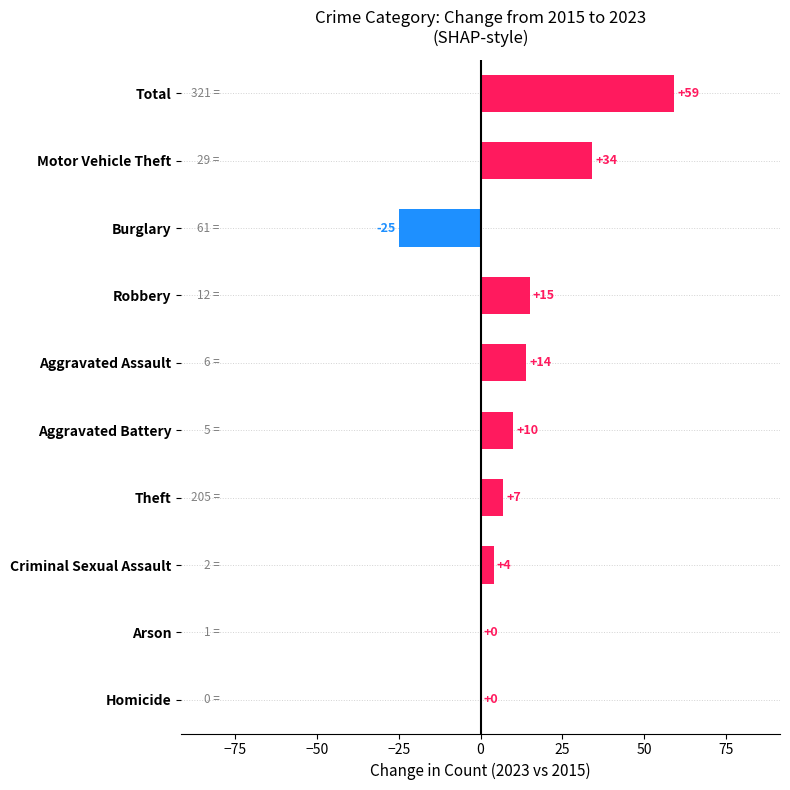

Which has a higher value, Homicide or Robbery?

Robbery